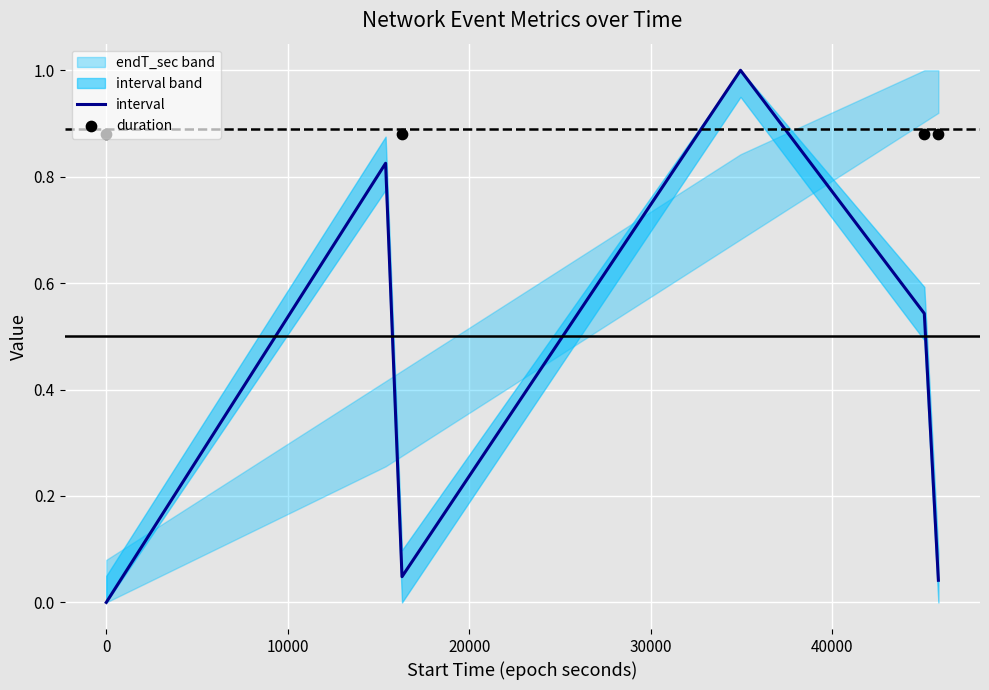

At how many categories does at least one series exceed 0?

6